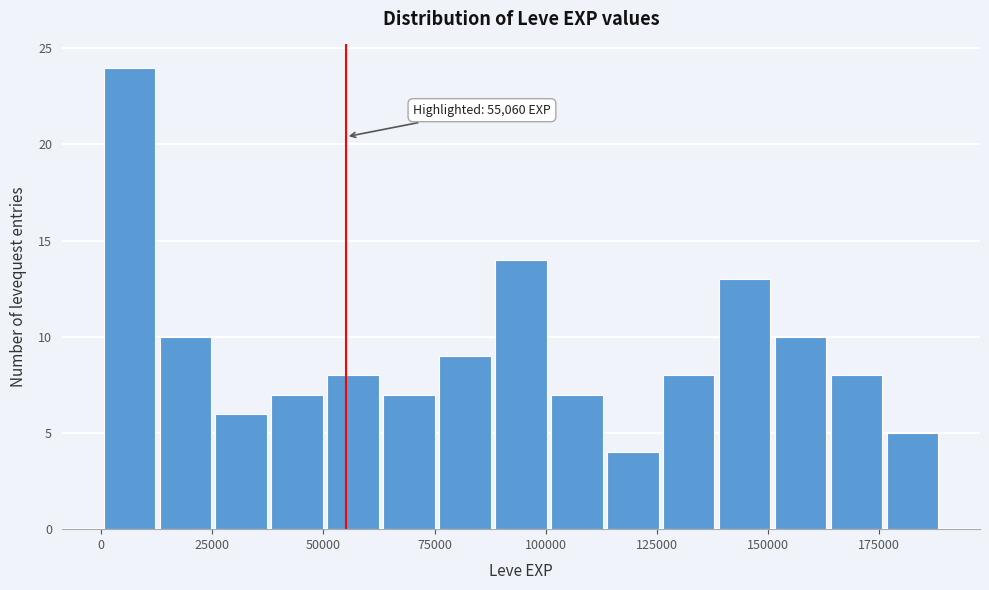

Around what value on the x-axis is the tallest bar? Give the approximate position of its centre, as read against the axis.

5000